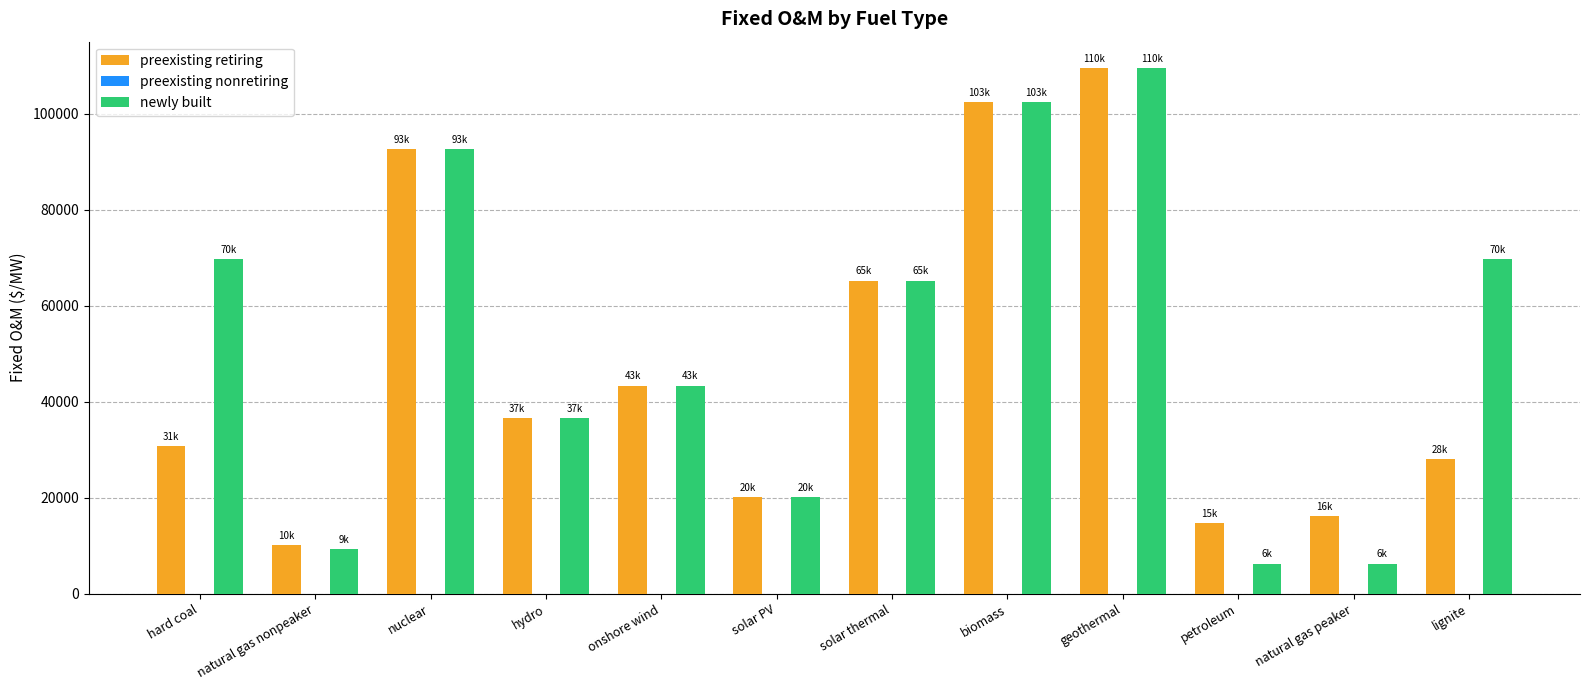

How many data points does each series have?

12